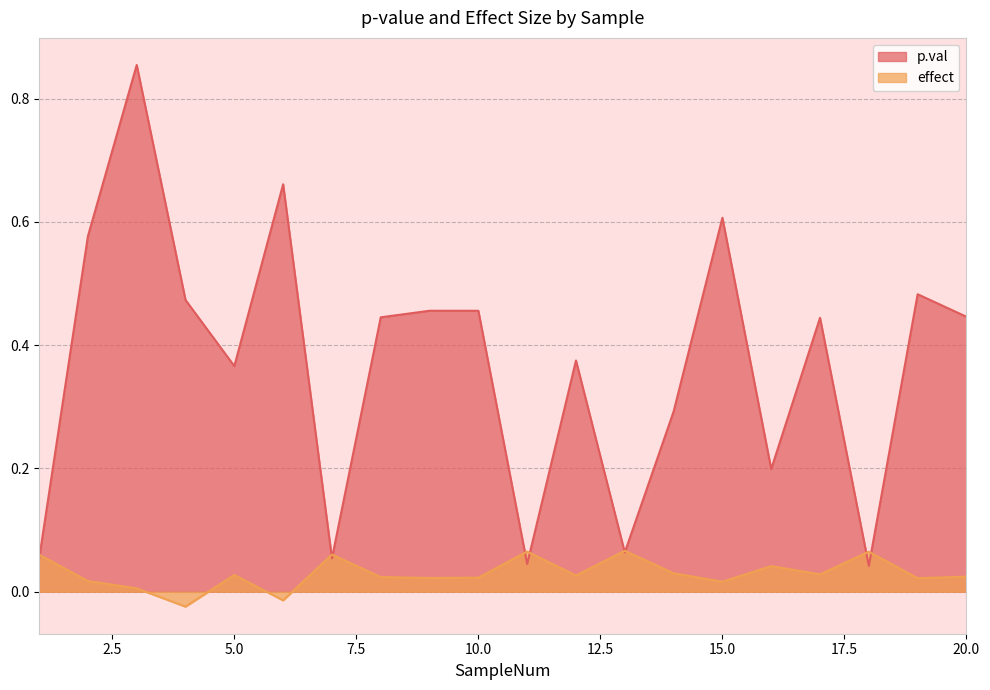

At how many categories does at least one series exceed 0?

20